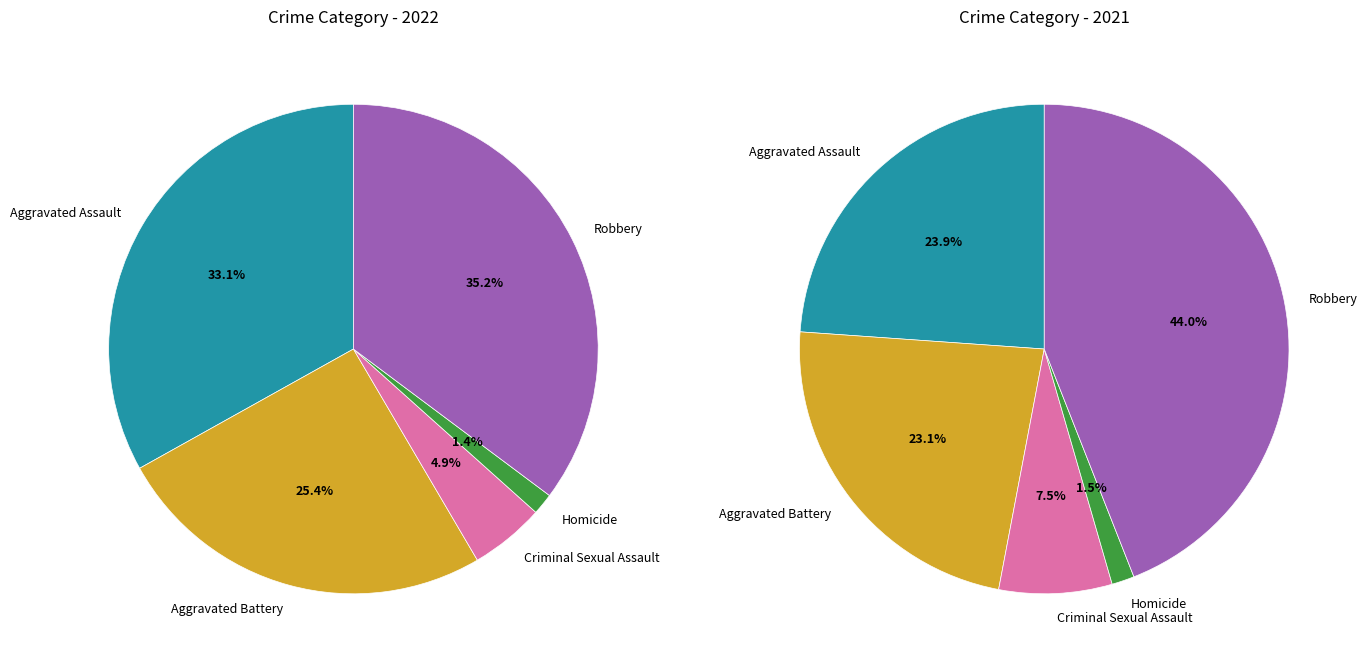

Rank the categories by values_2022 value from highest to lowest.

Robbery, Aggravated Assault, Aggravated Battery, Criminal Sexual Assault, Homicide